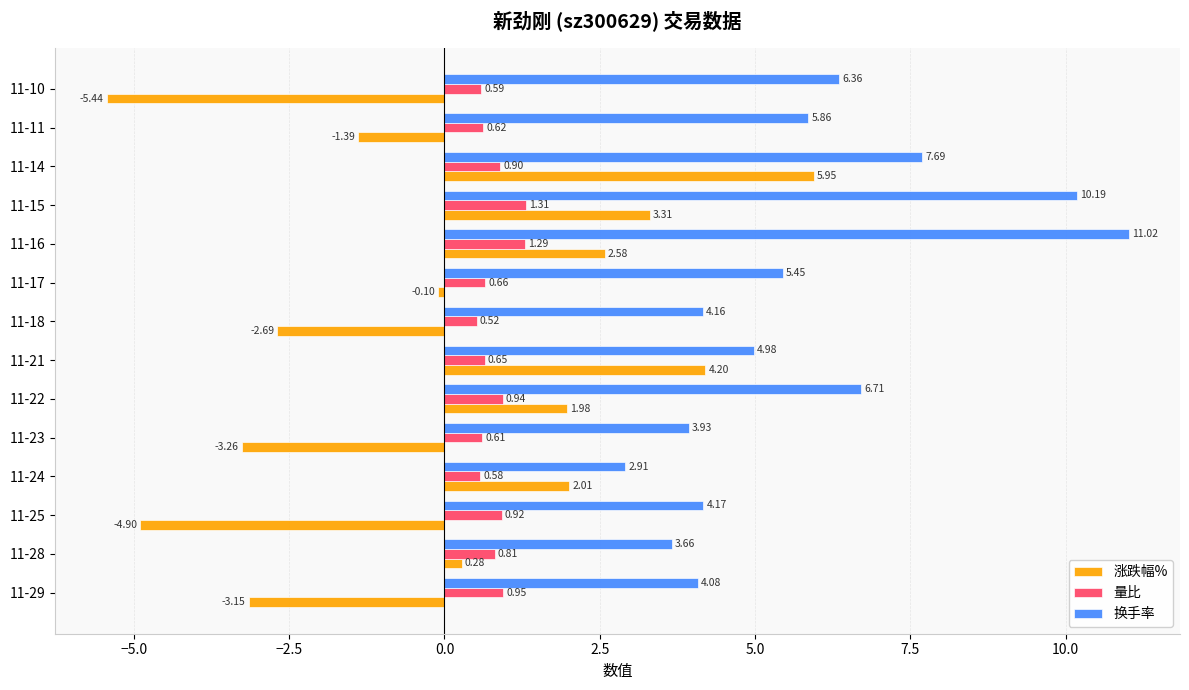

Which series has the largest range (max minus min)?

涨跌幅%